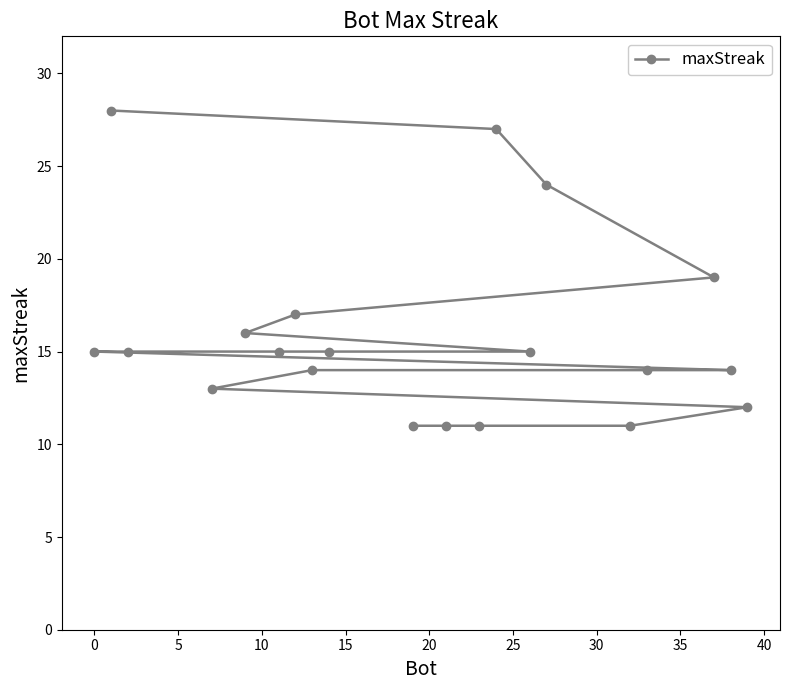

What is the maximum value shown in the chart?

28